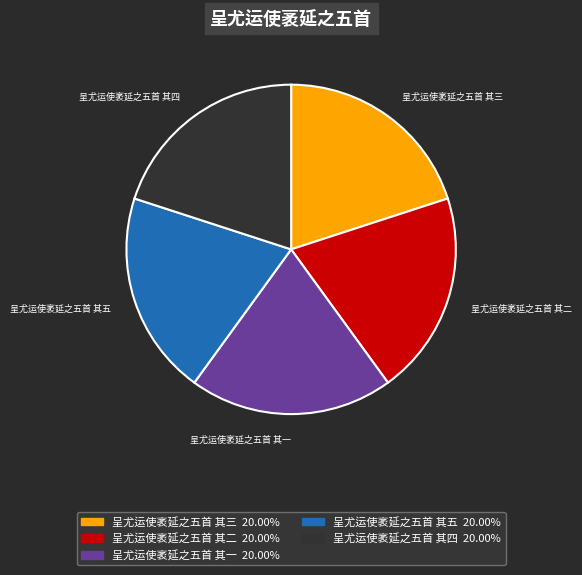

Does 呈尤运使袤延之五首 其三 represent more than half of the total?

No